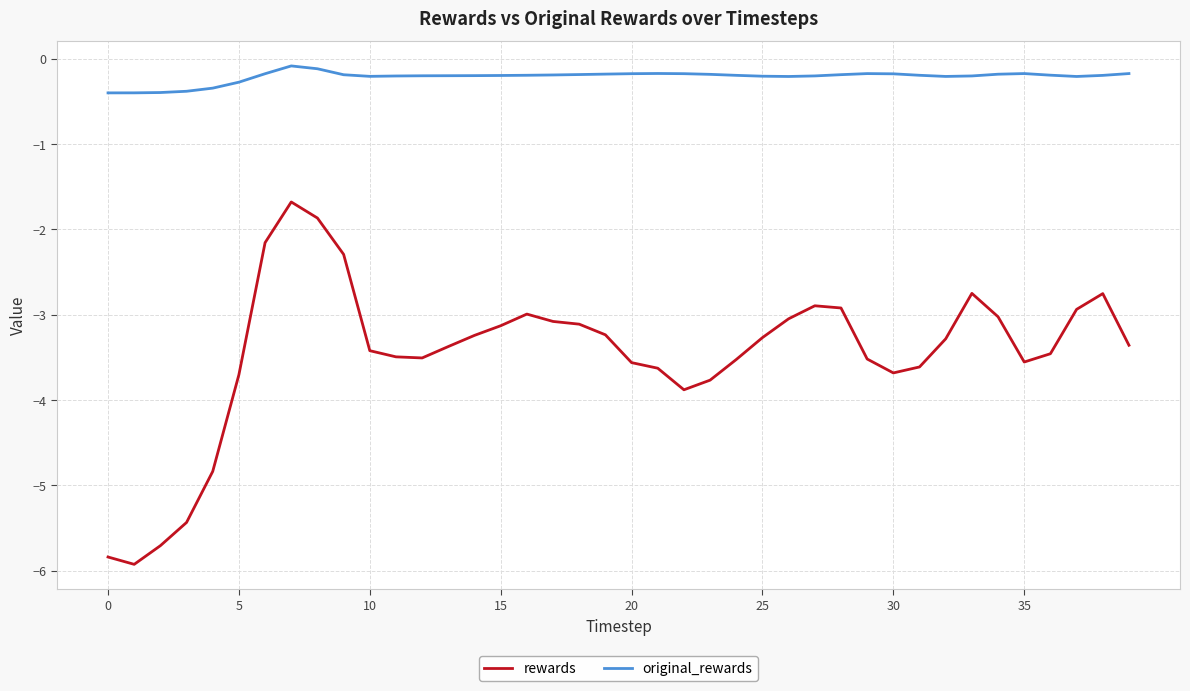

Rank the series by their average value, from highest to lowest.

original_rewards, rewards